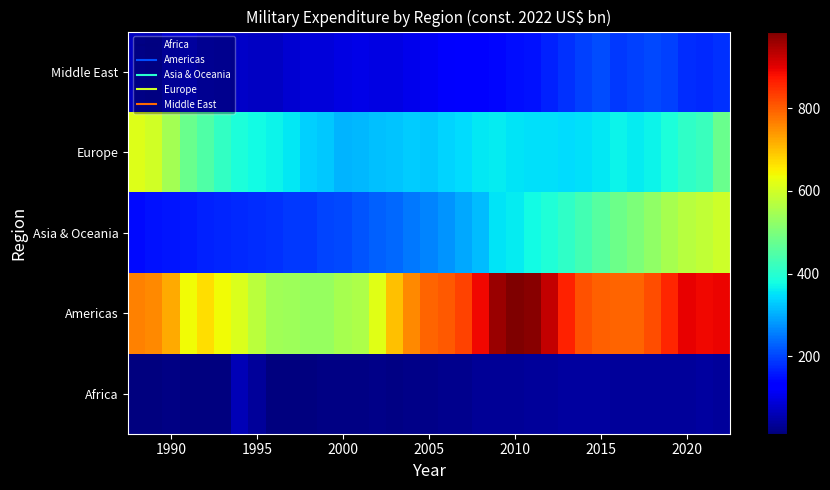

Which series has the widest spread of values?

Americas